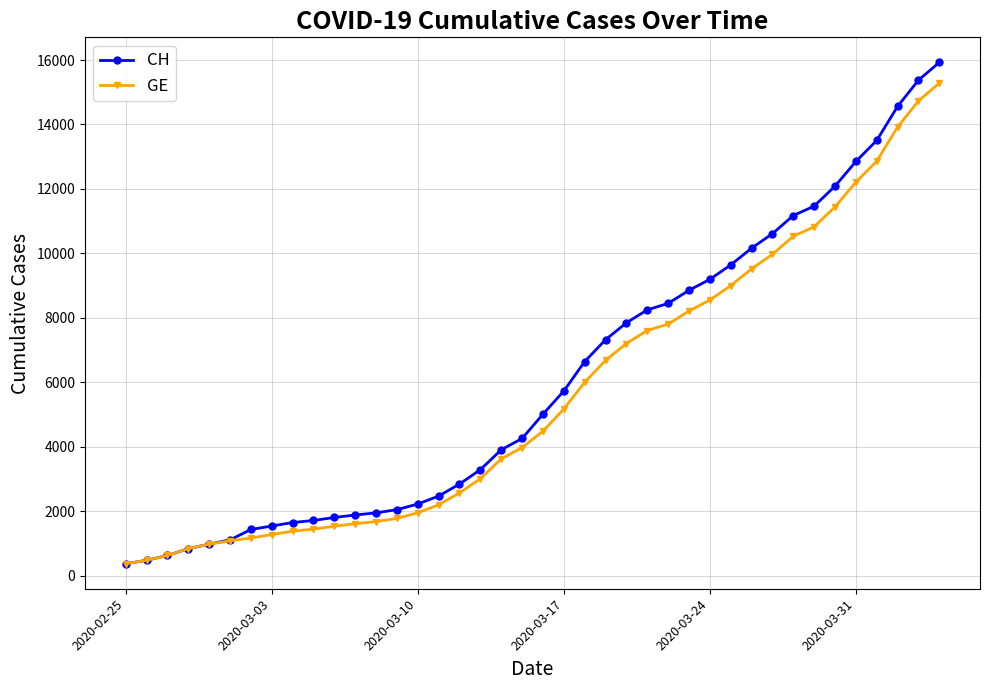

What is the greatest value displayed?

15926